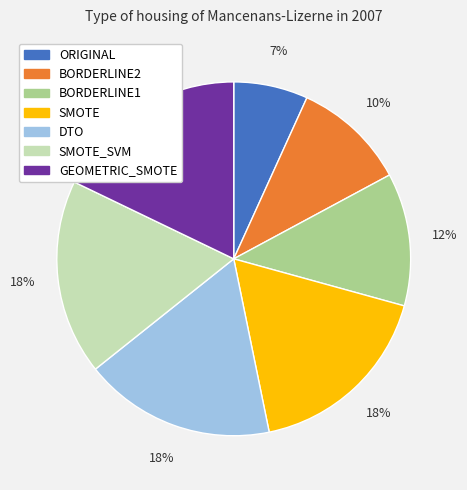

To the nearest percent, what percentage of the pie is BORDERLINE2?

10%